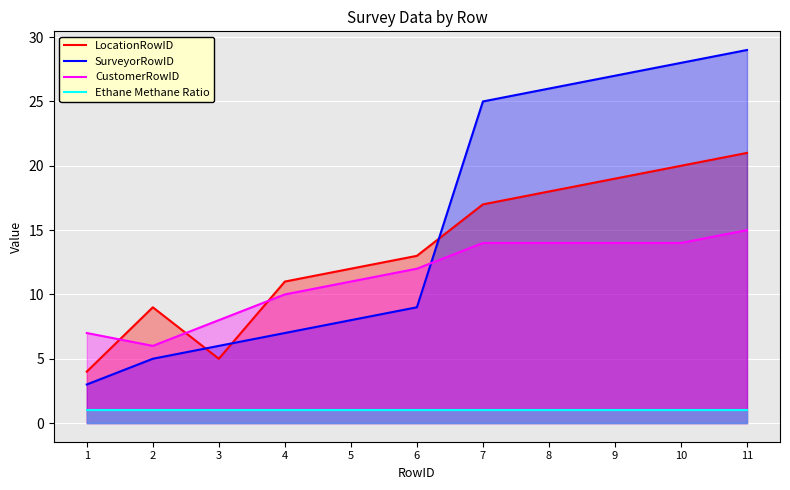

At which label is Ethane Methane Ratio closest to 1?

1